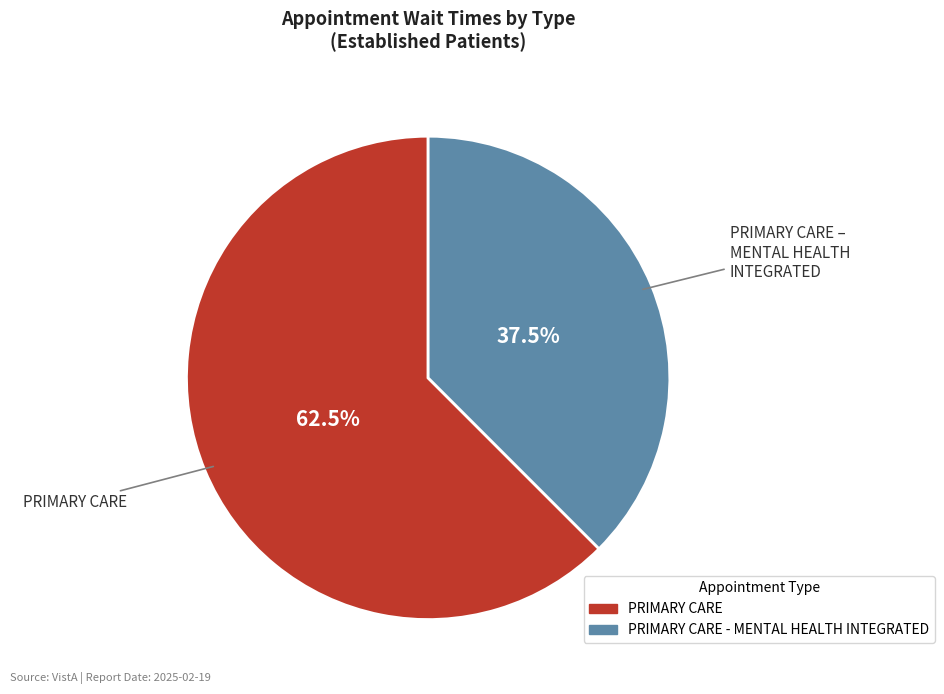

Does any single category account for the majority?

Yes